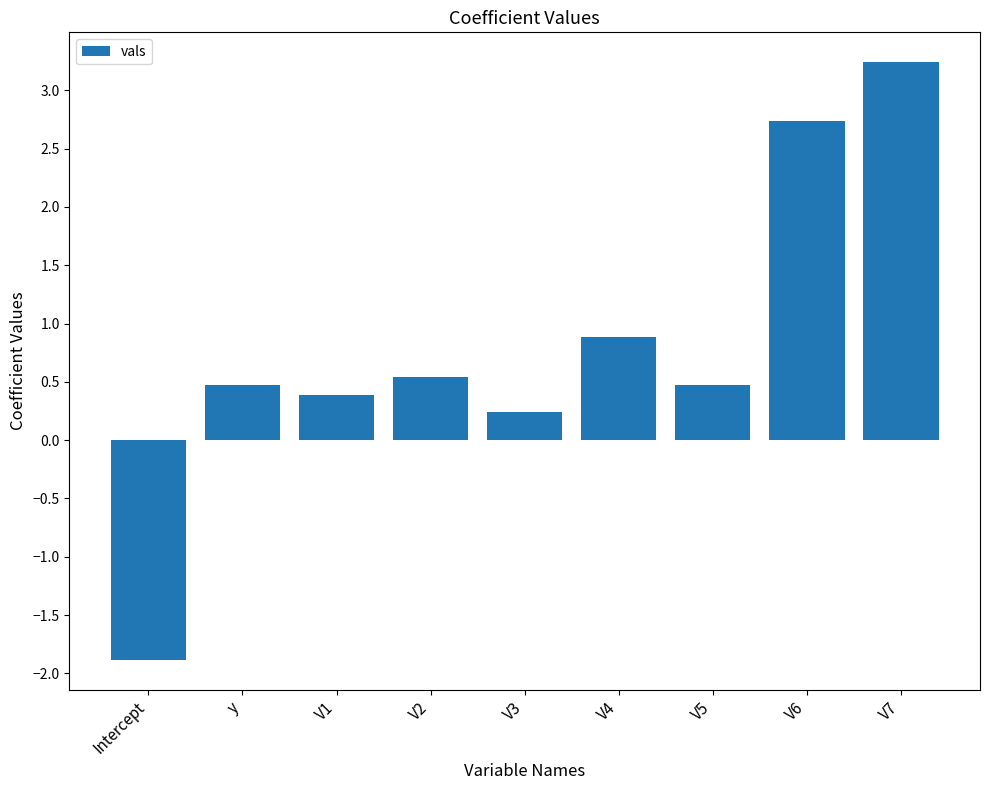

What is the label of the 8th bar from the left?

V6